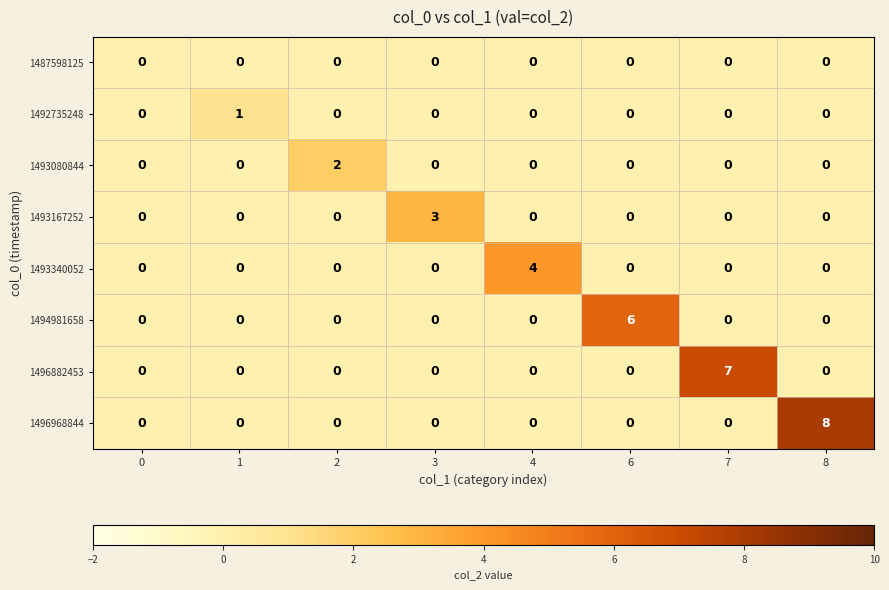

What is the difference between the highest and lowest values at 1?

1